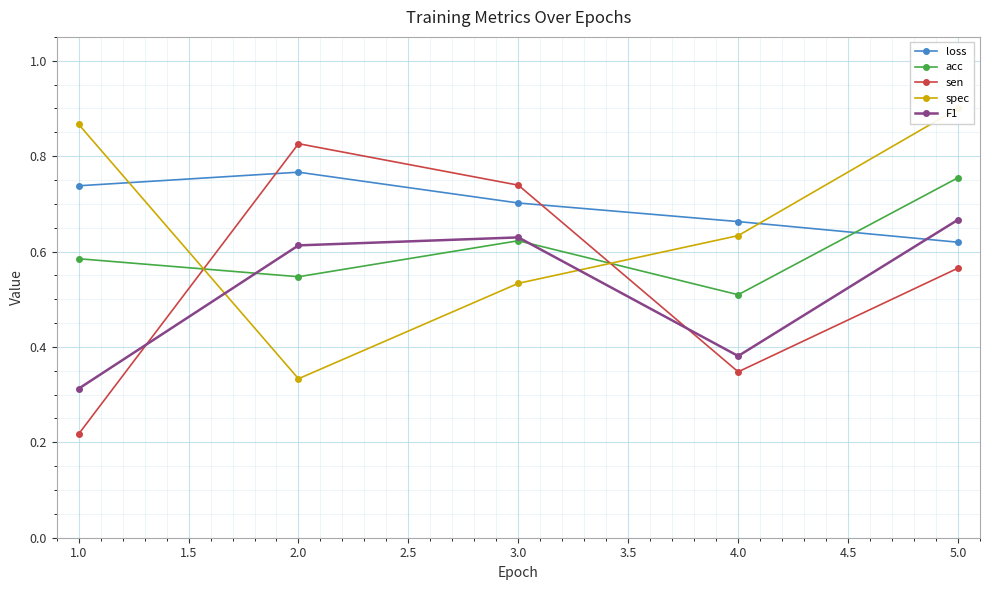

What is the maximum value shown in the chart?

0.9